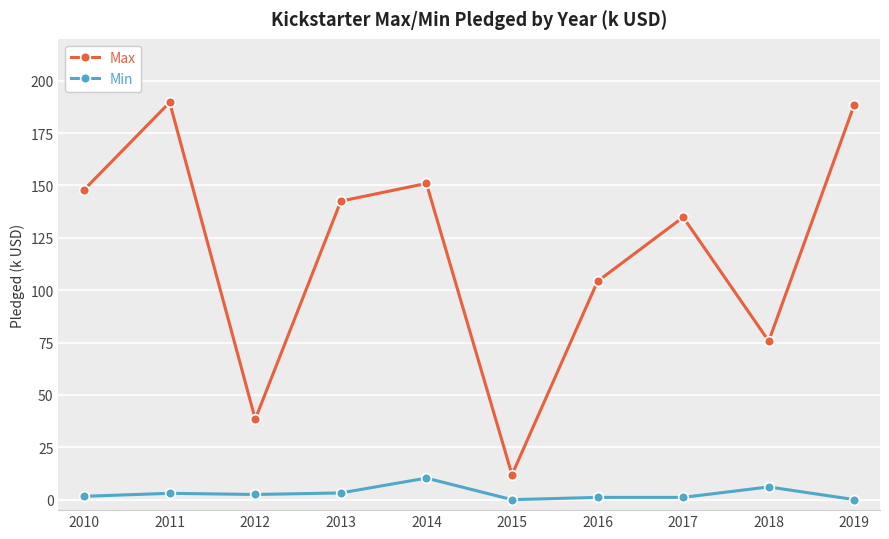

How many data points in Max are above 142?

5